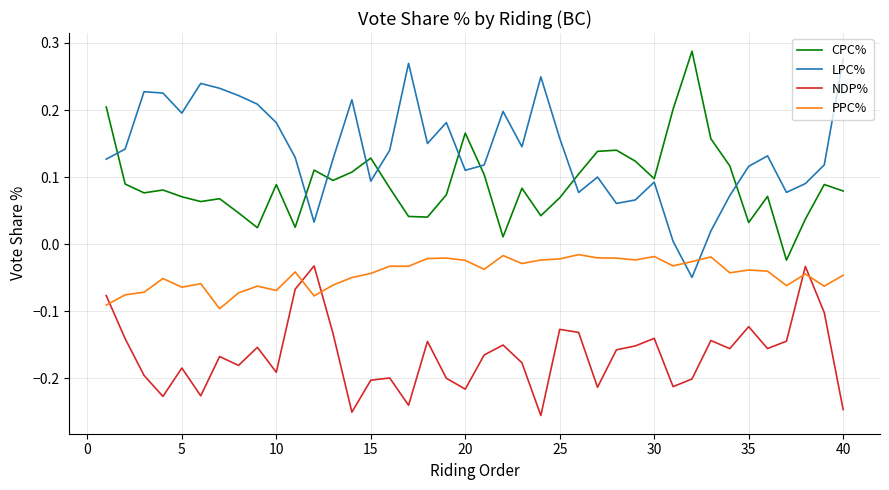

Which series has the largest total across all categories?

LPC%